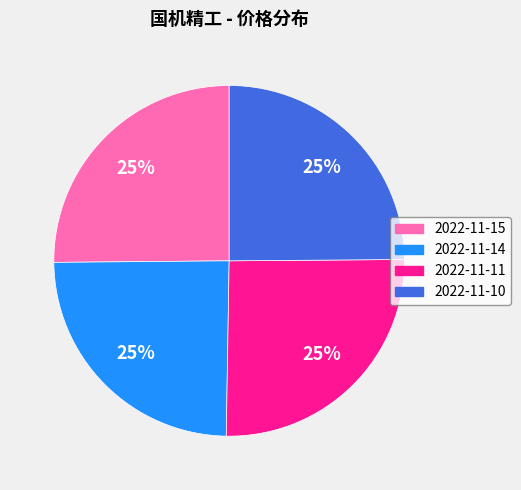

Is there a majority slice in this chart?

No